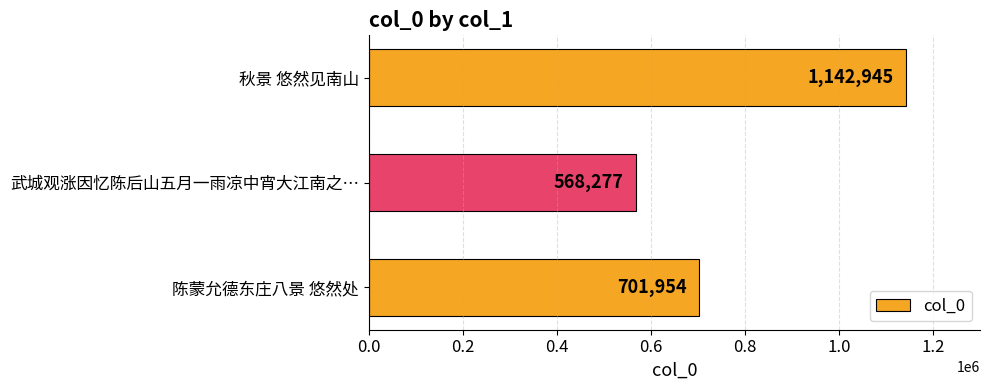

How many values are between 568277 and 1142945?

3